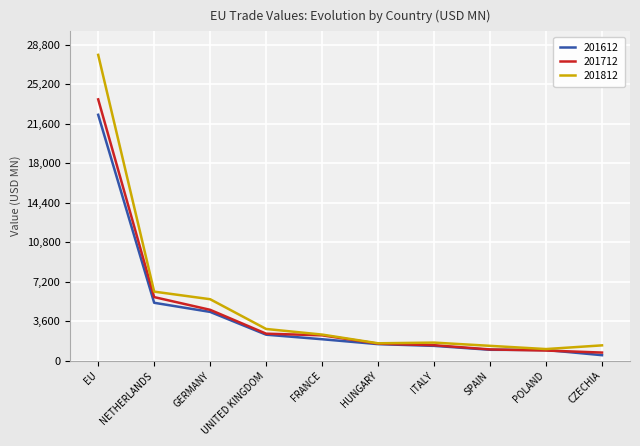

True or false: 201612 has a value of 509.5 at CZECHIA.

True